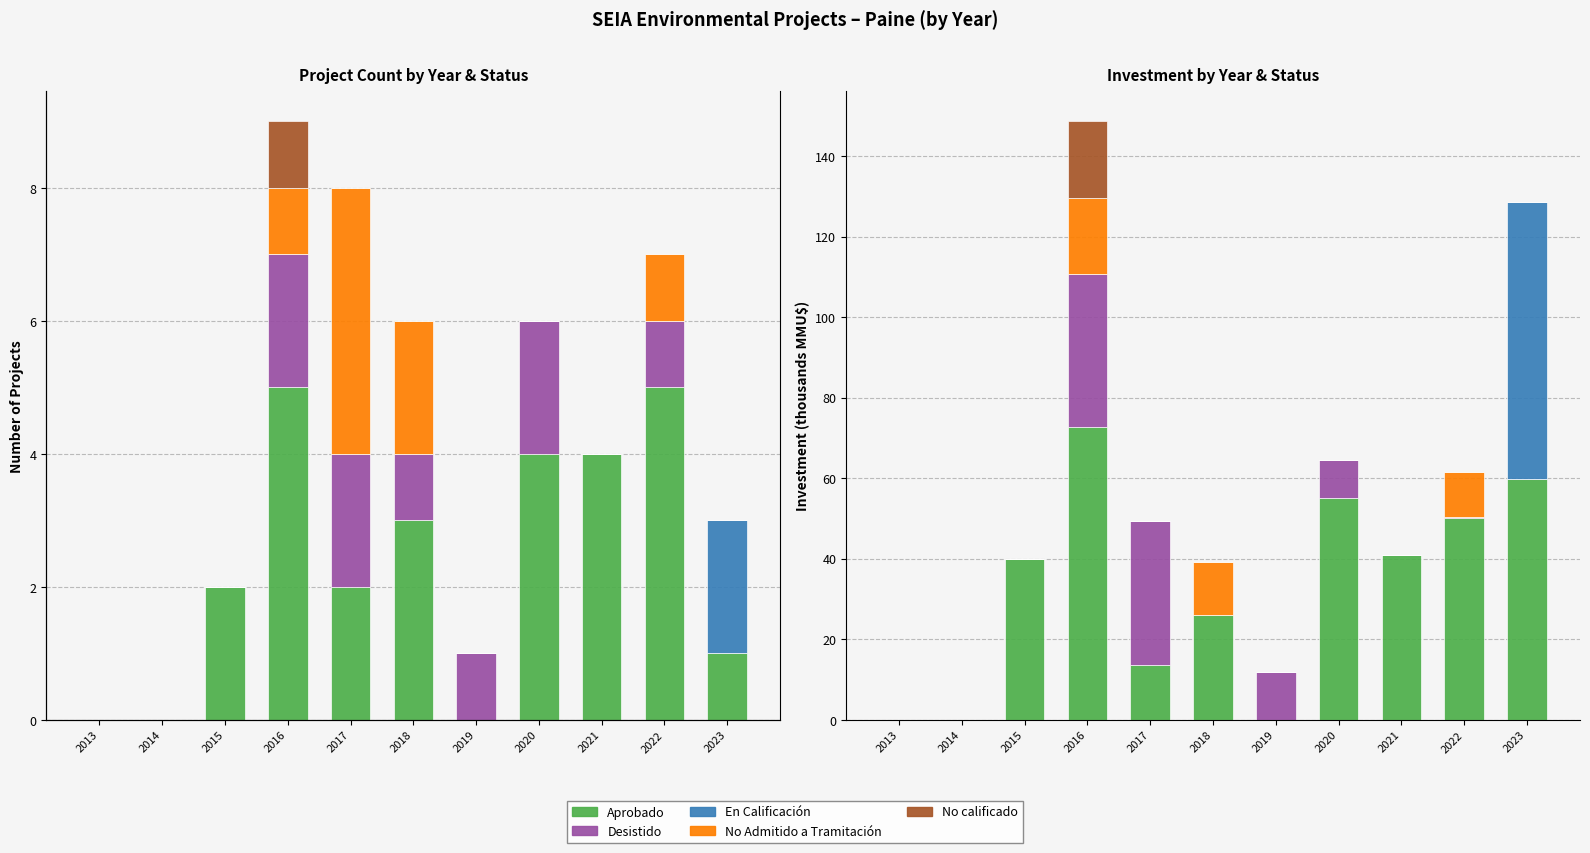

What is the approximate value of Desistido at 2020?

9.5